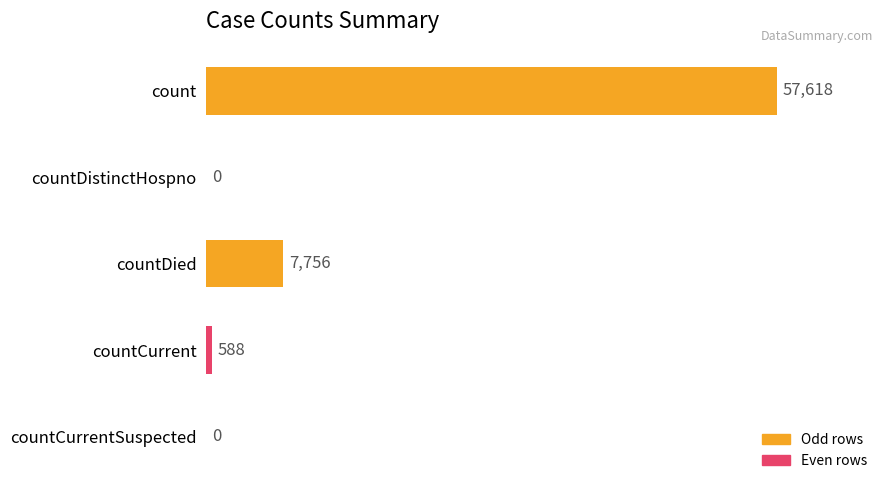

What is the sum of all values?

65962